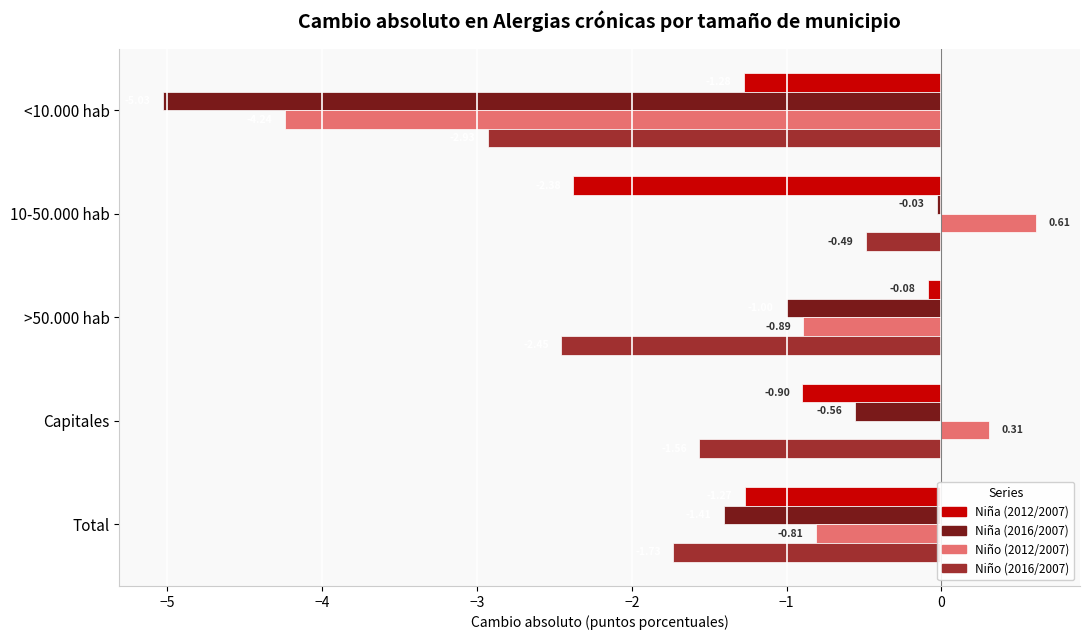

What is the total value across all series at 10-50.000 hab?

-2.3